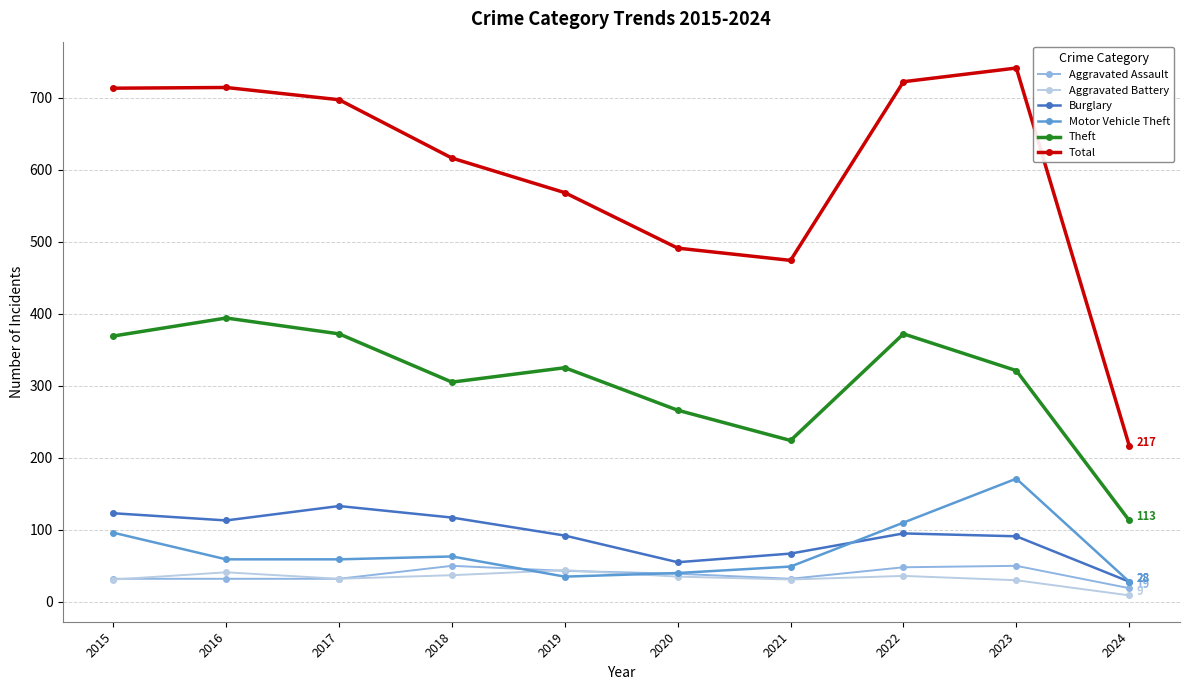

True or false: Aggravated Battery and Burglary intersect in this chart.

False